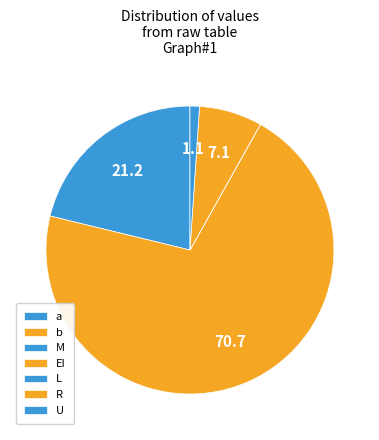

Which has a higher value, U or R?

R